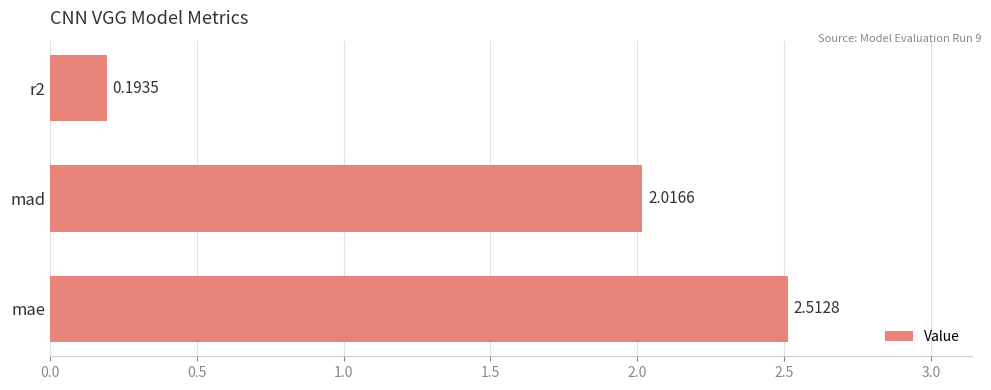

What is the change in value from mae to mad?

-0.5